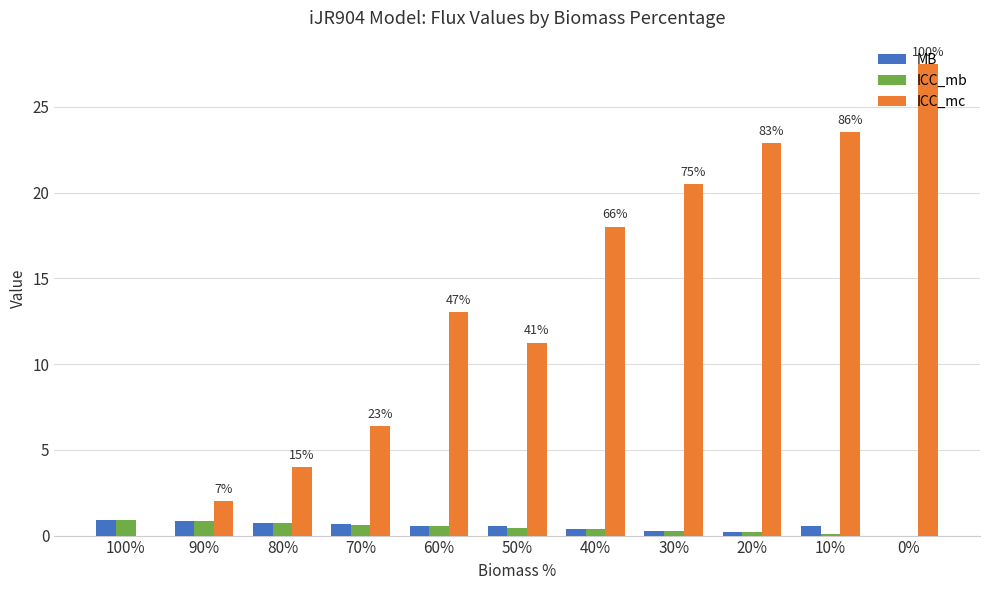

What is the sum of the ICC_mc values at 70% and 90%?

8.4